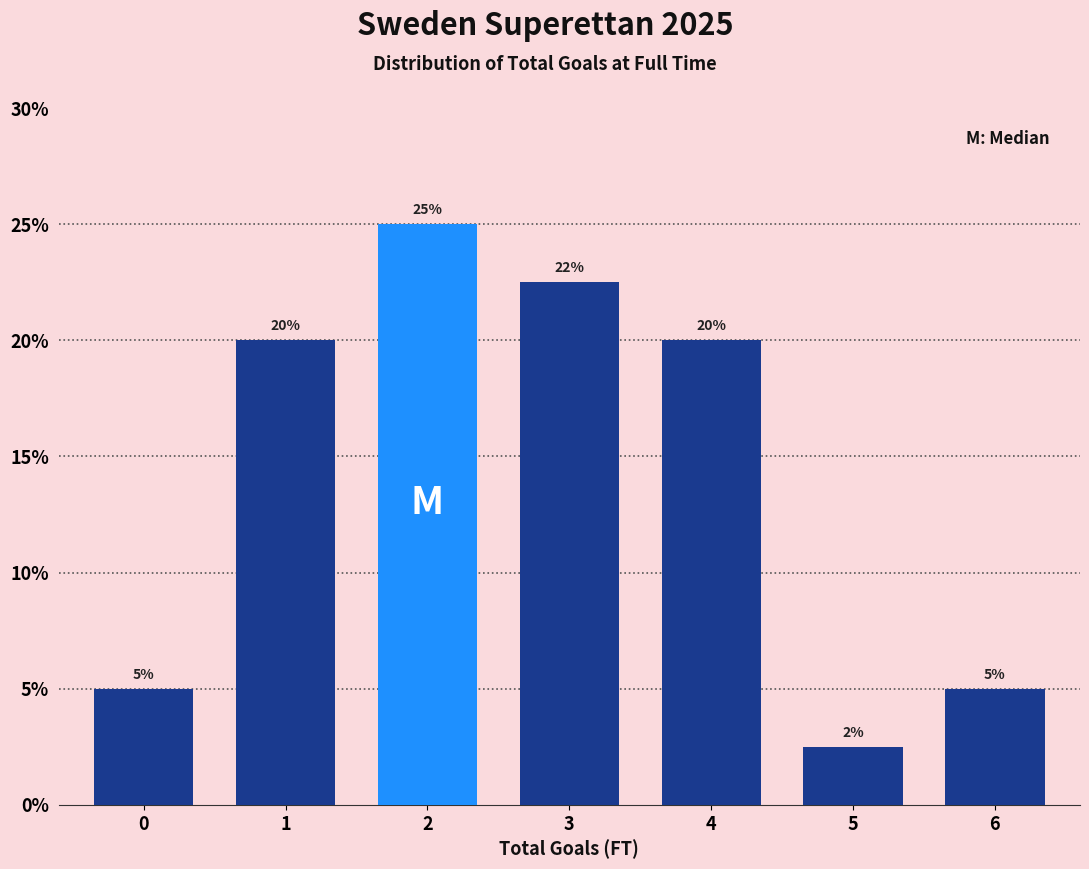

What is the approximate value at 1?

20.0